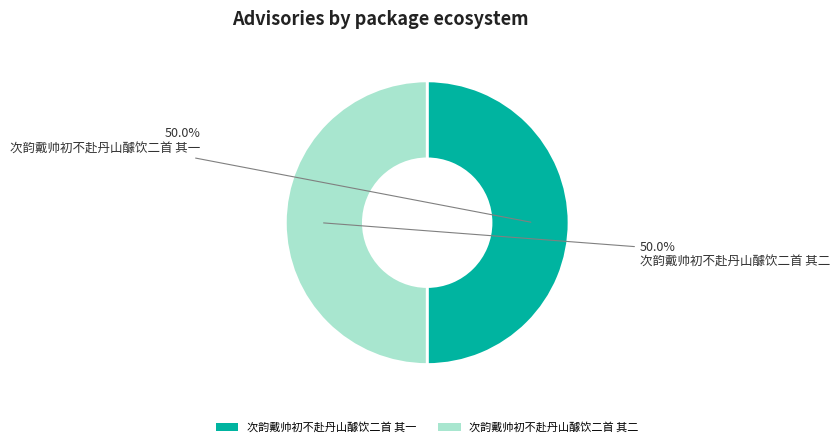

To the nearest percent, what is the average slice percentage?

50%